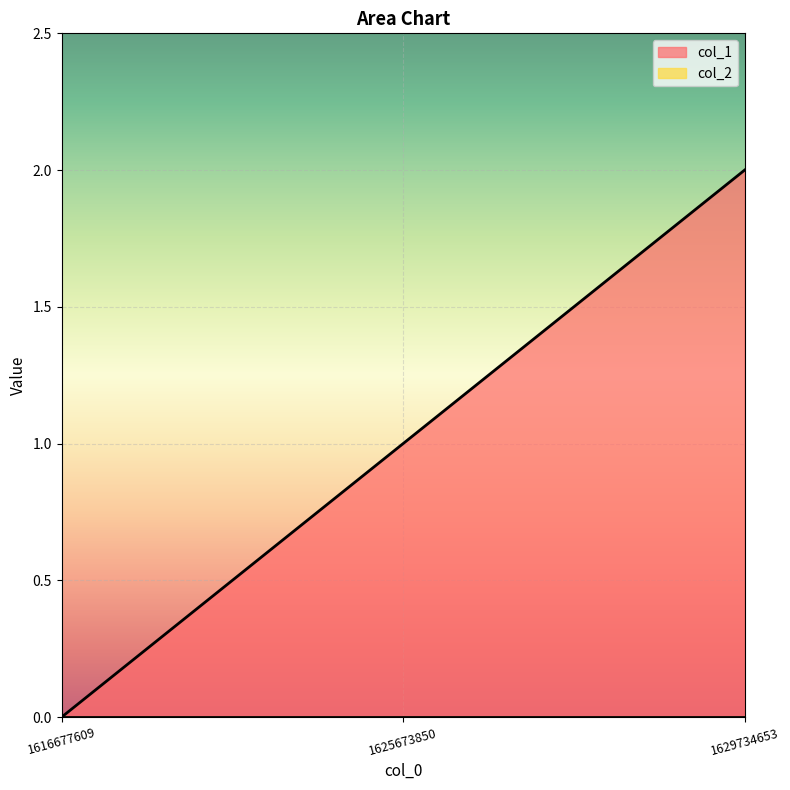

List the labels in order of value, smallest first.

1616677609, 1625673850, 1629734653